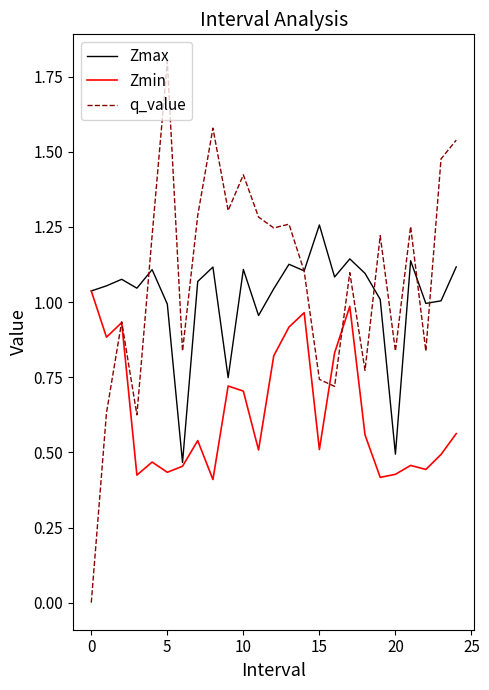

What is the greatest value displayed?

1.8